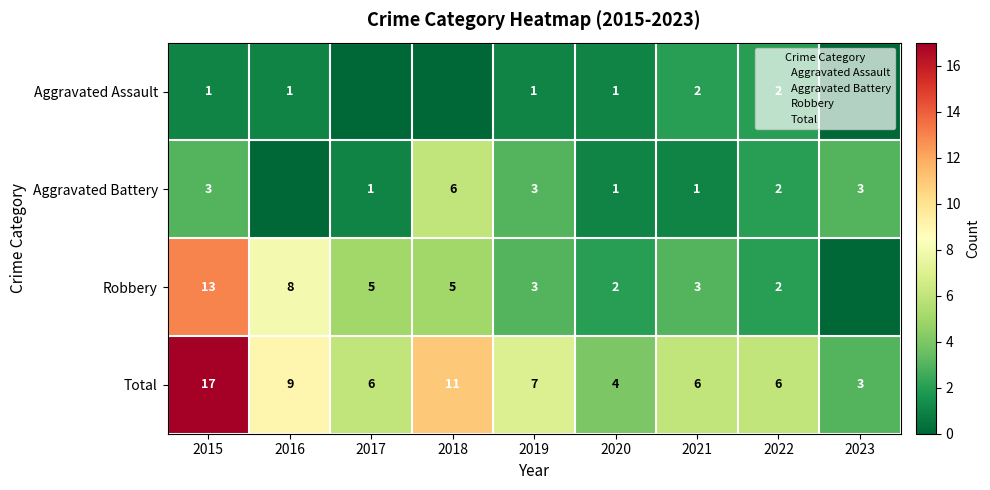

True or false: Aggravated Assault has a value of -1 at 2018.

False